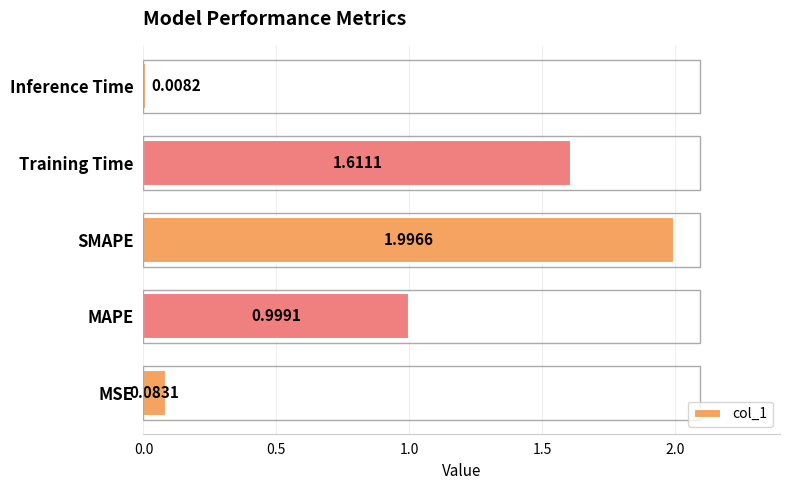

What is the sum of all values?

4.7